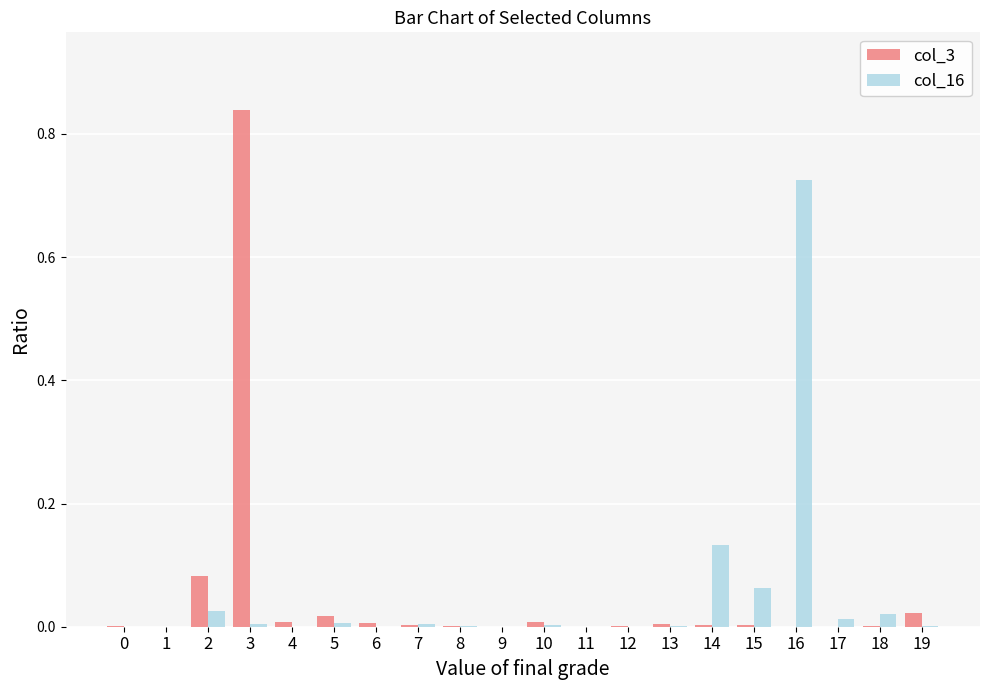

Count the number of categories in the chart.

20